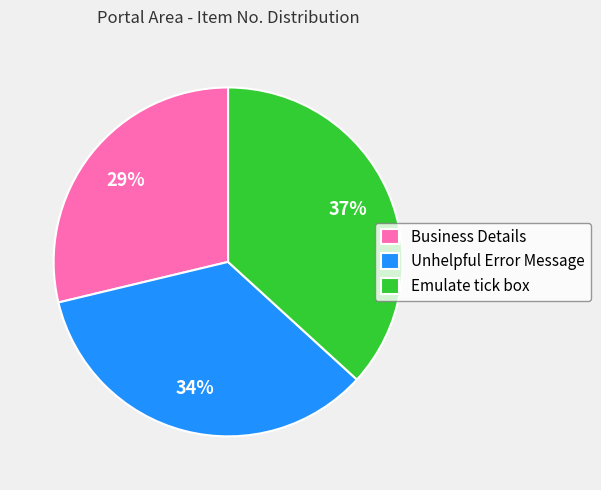

Between Emulate tick box and Business Details, which is larger?

Emulate tick box